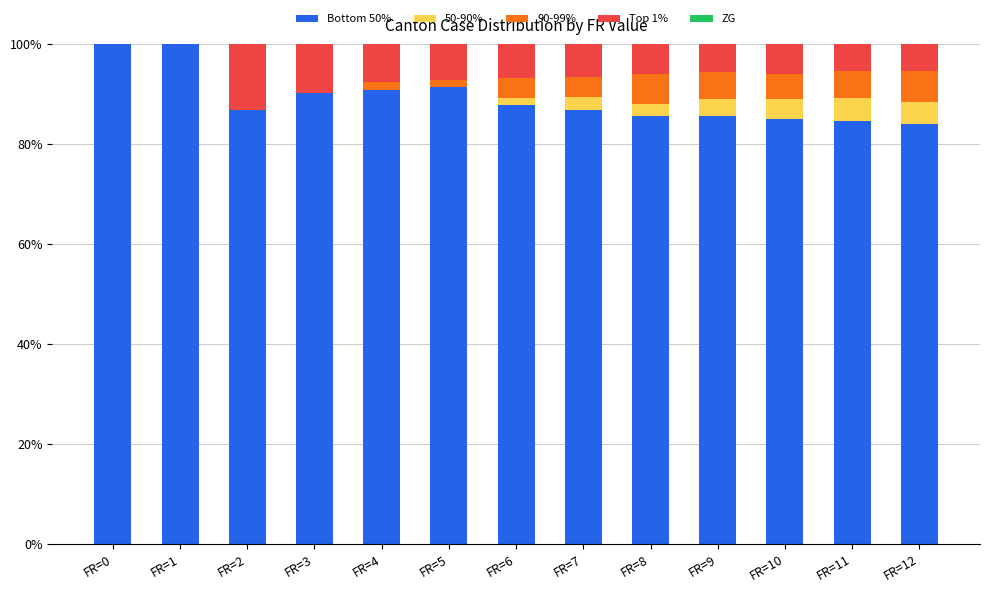

True or false: Bottom 50% has a value of 22.7 at FR=2.

False